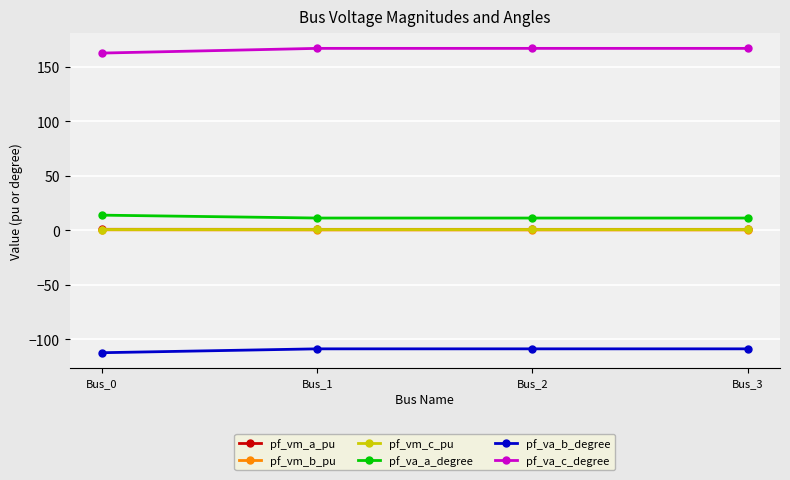

The value of pf_va_c_degree at Bus_3 is 37.5. True or false?

False